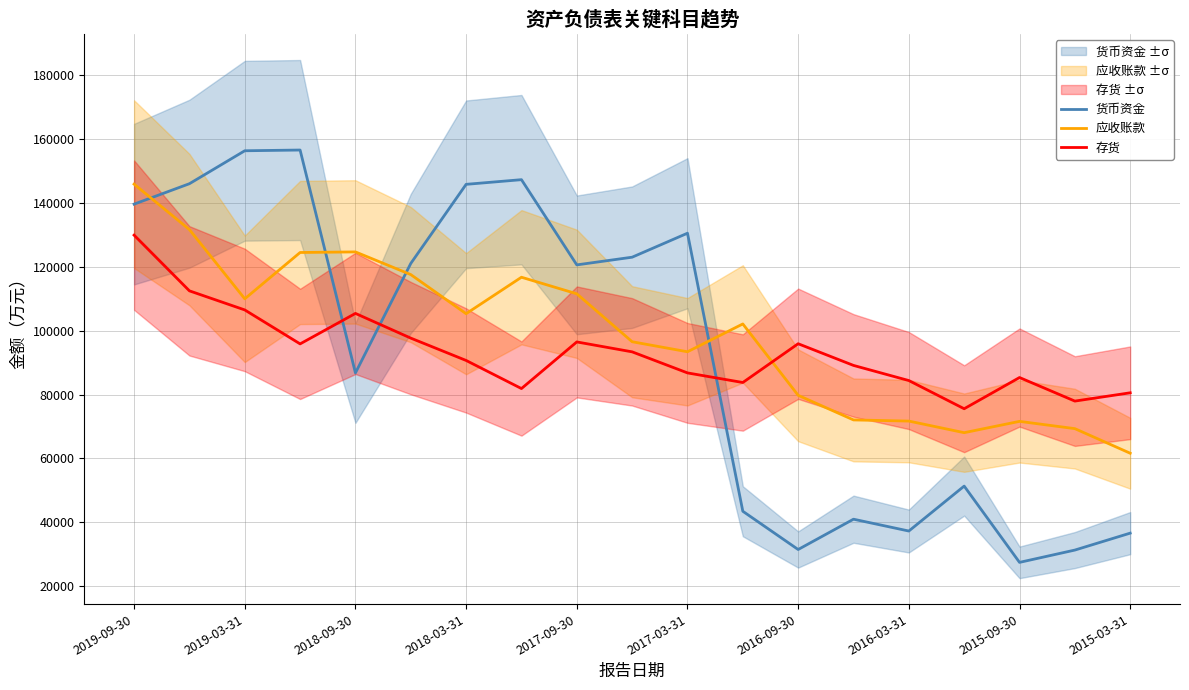

At which label does 货币资金 first exceed 120581?

2019-09-30